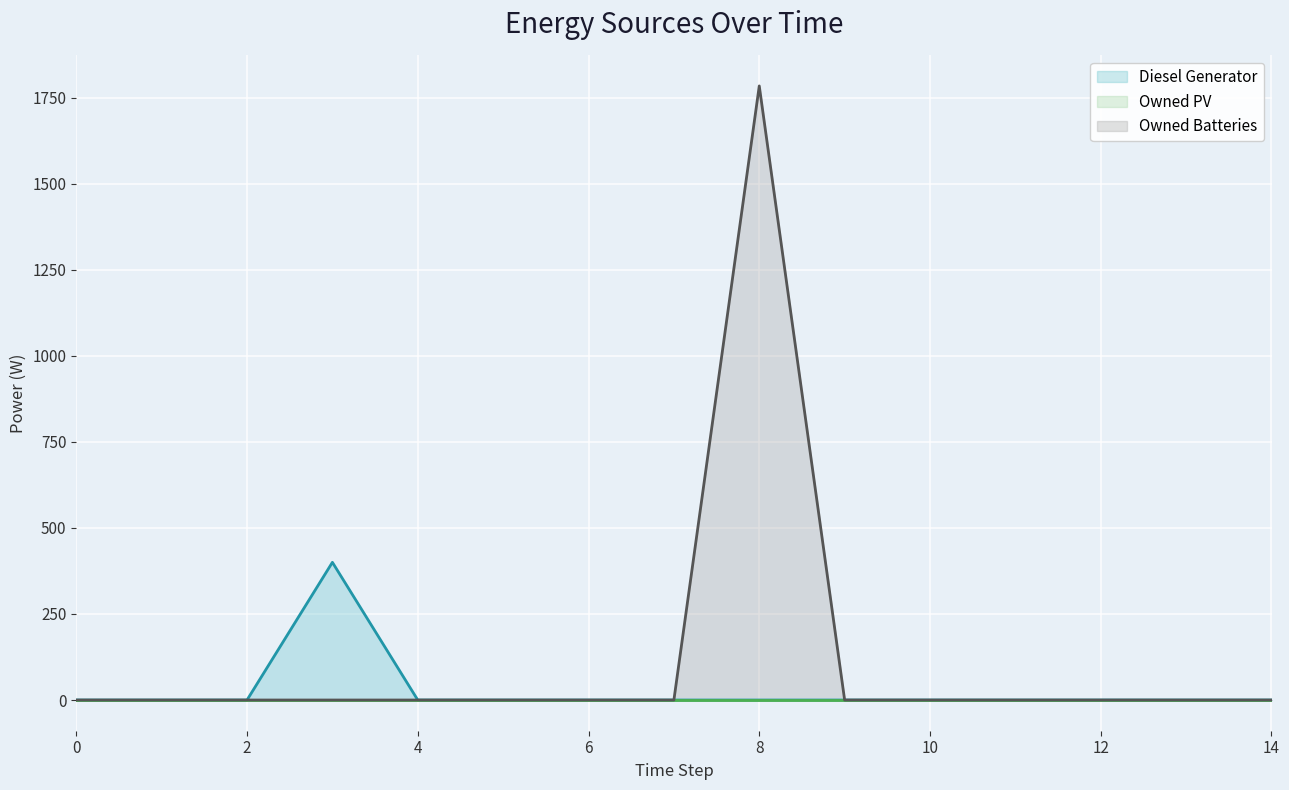

Which series changed the most between 11 and 13?

Diesel Generator